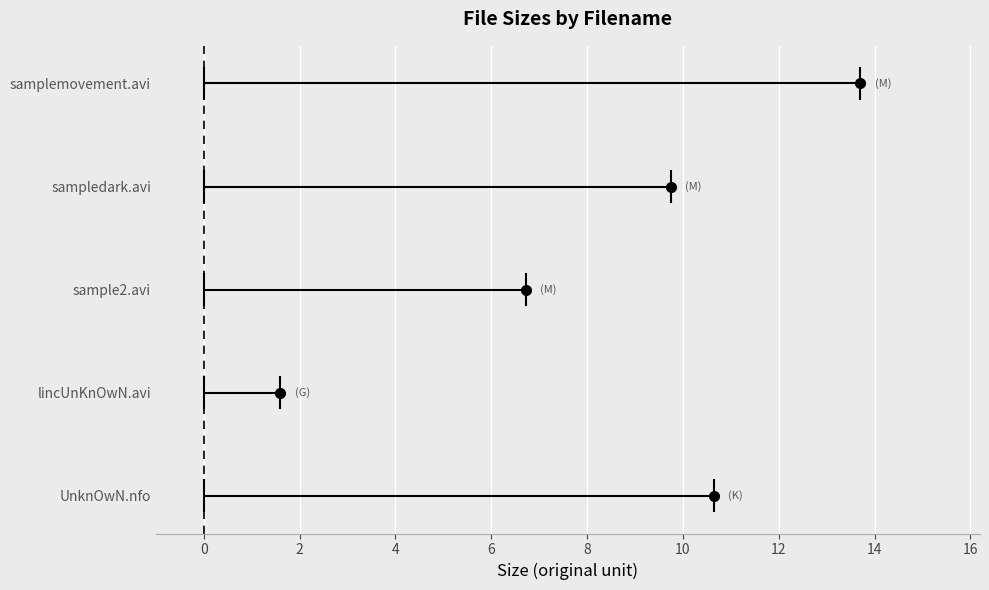

What is the value of the 3rd bar from the left?

6.7